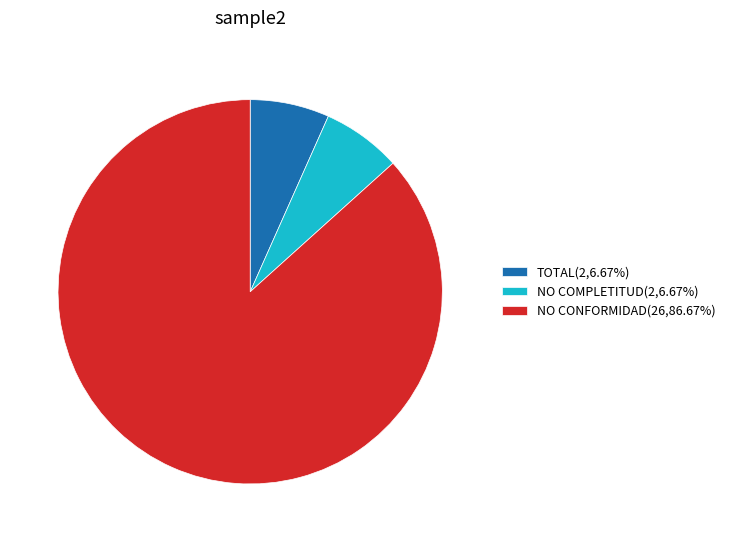

Does TOTAL account for over 50% of the chart?

No